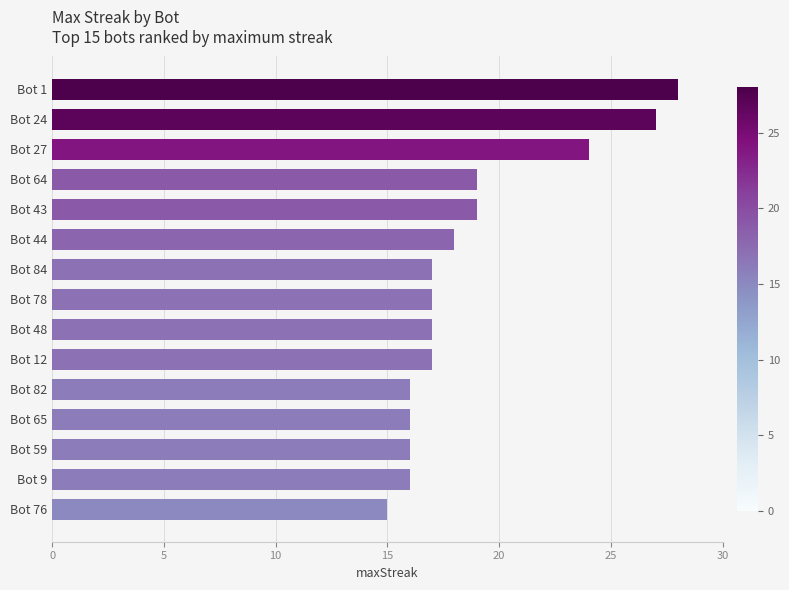

What is the difference between the maximum and minimum values?

13